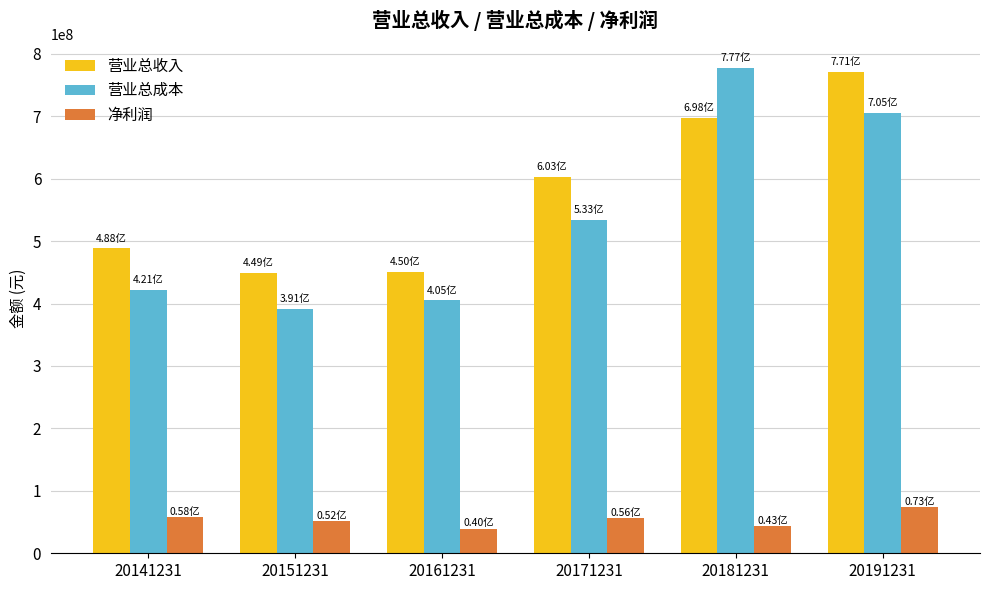

Which series has the widest spread of values?

营业总成本